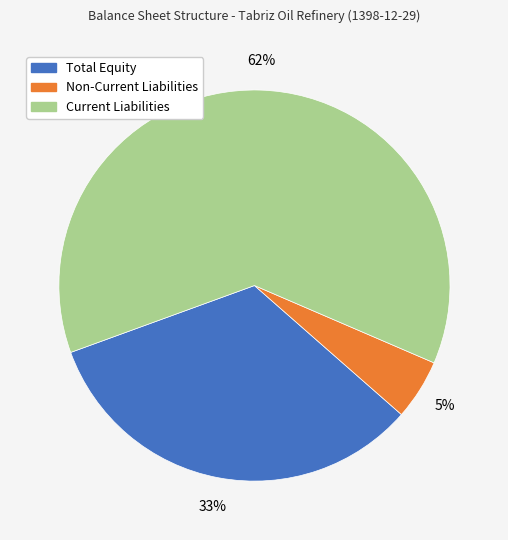

What is the majority slice?

Current Liabilities